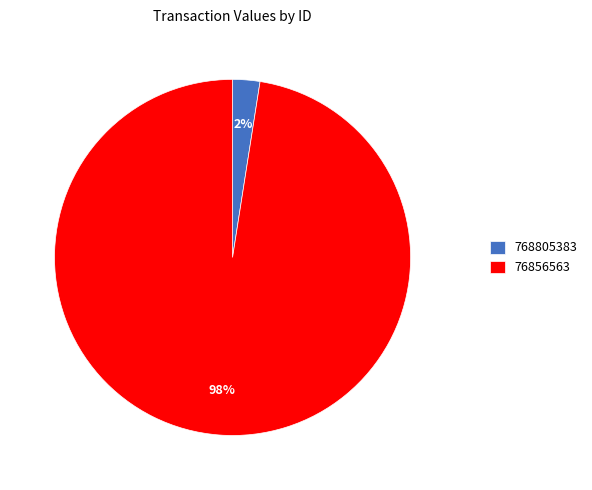

True or false: 768805383 accounts for 2% of the total.

True